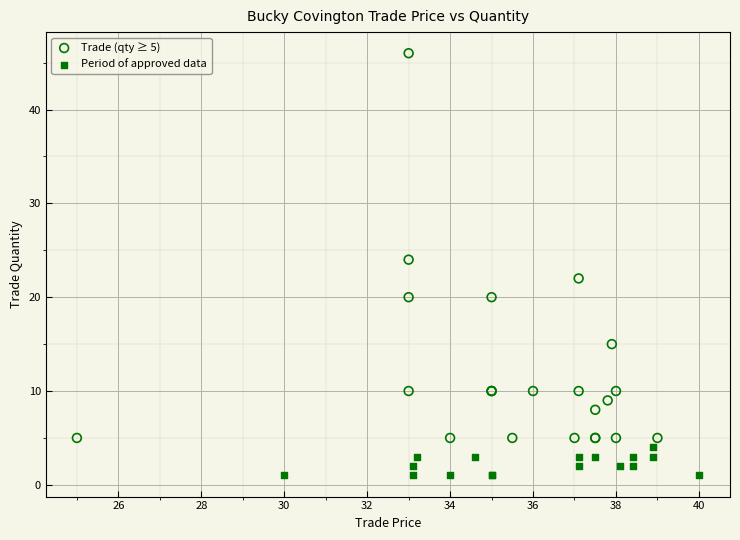

Which series has the largest Y range (max minus min)?

Trade (qty ≥ 5)